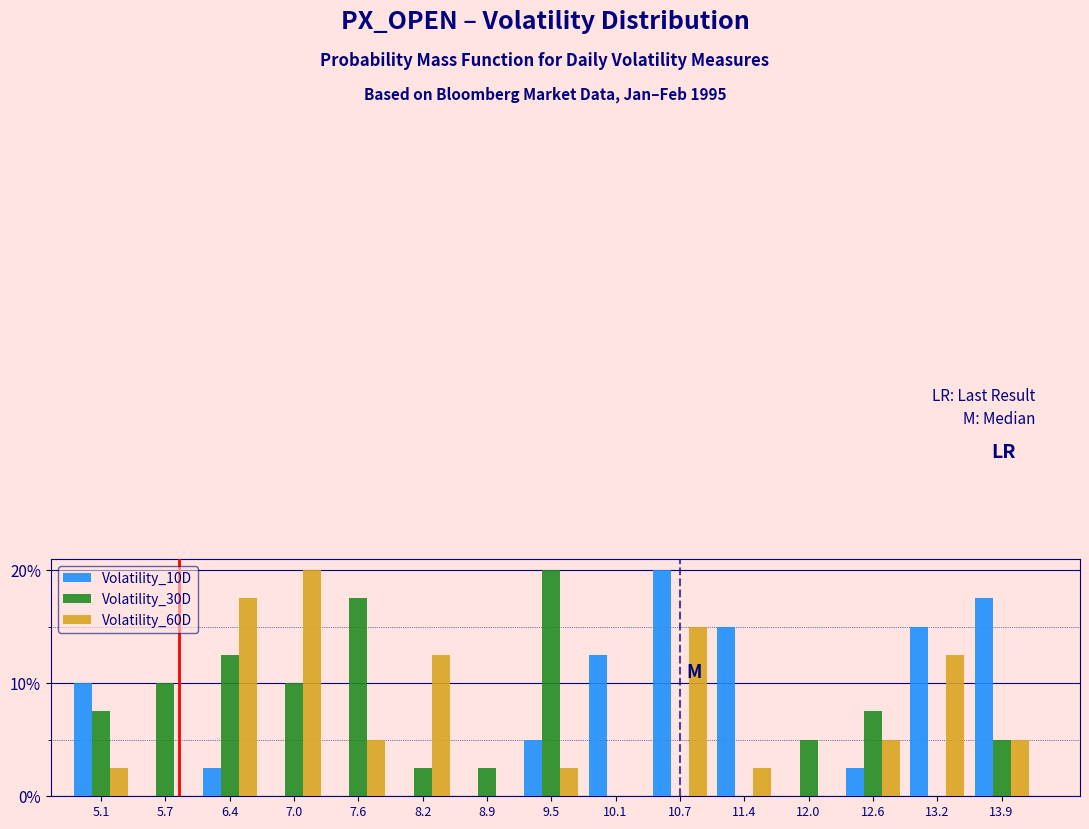

What are all the series names shown in the legend?

Volatility_10D, Volatility_30D, Volatility_60D